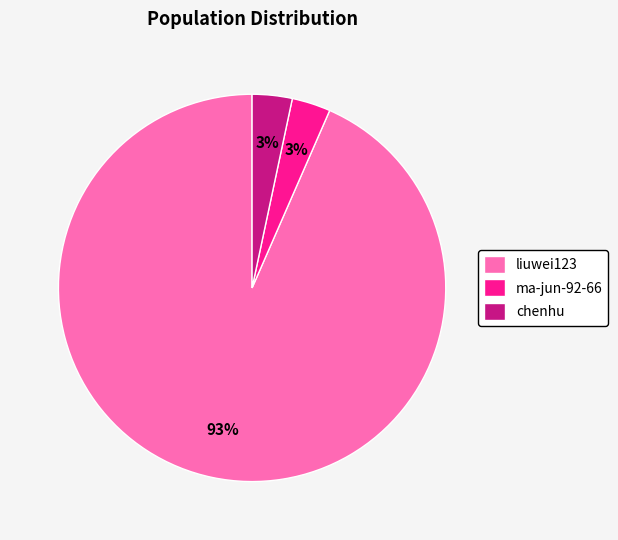

What is the largest slice in the pie chart?

liuwei123